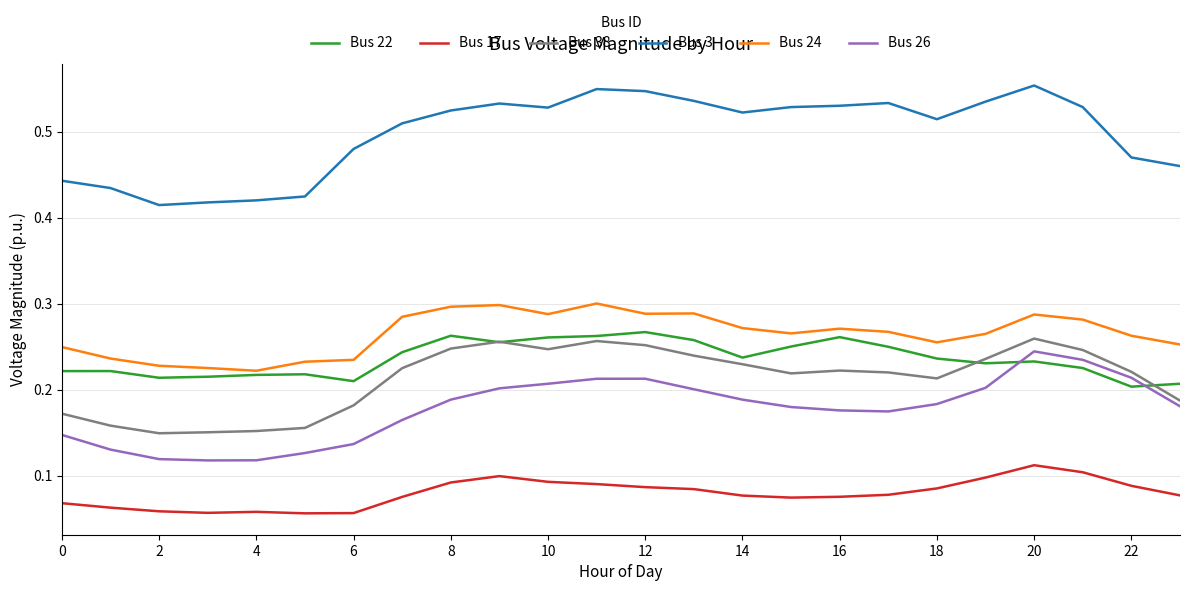

Which series has the largest total across all categories?

Bus 3